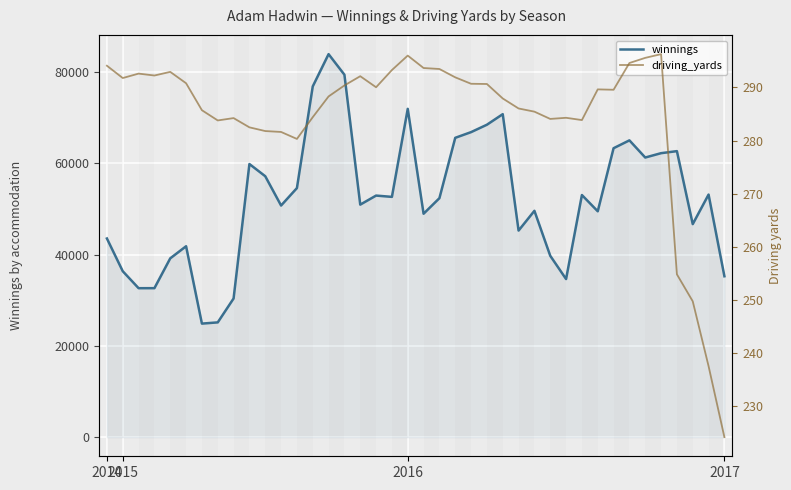

Reading left to right, list all the values displayed in this chart.

winnings: 43539.2	36367.4	32645.5	32651.9	39188.9	41840.6	24883.9	25152.7	30388.4	59861.9	57190.0	50766.1	54590.1	76874.3	83947.3	79441.1	50962.6	52947.3	52662.4	71959.6	48967.4	52376.6	65607.0	66856.3	68478.4	70792.3	45277.3	49608.7	39752.0	34649.1	53066.6	49504.7	63329.1	65051.4	61289.3	62242.3	62688.0	46691.5	53169.4	35261.8
driving_yards: 294.1	291.8	292.6	292.3	292.9	290.8	285.7	283.8	284.2	282.5	281.8	281.6	280.3	284.4	288.3	290.4	292.1	290.0	293.3	296.0	293.7	293.5	291.9	290.7	290.7	287.9	286.0	285.4	284.1	284.3	283.9	289.6	289.6	294.6	295.6	296.3	254.8	249.7	237.5	224.1